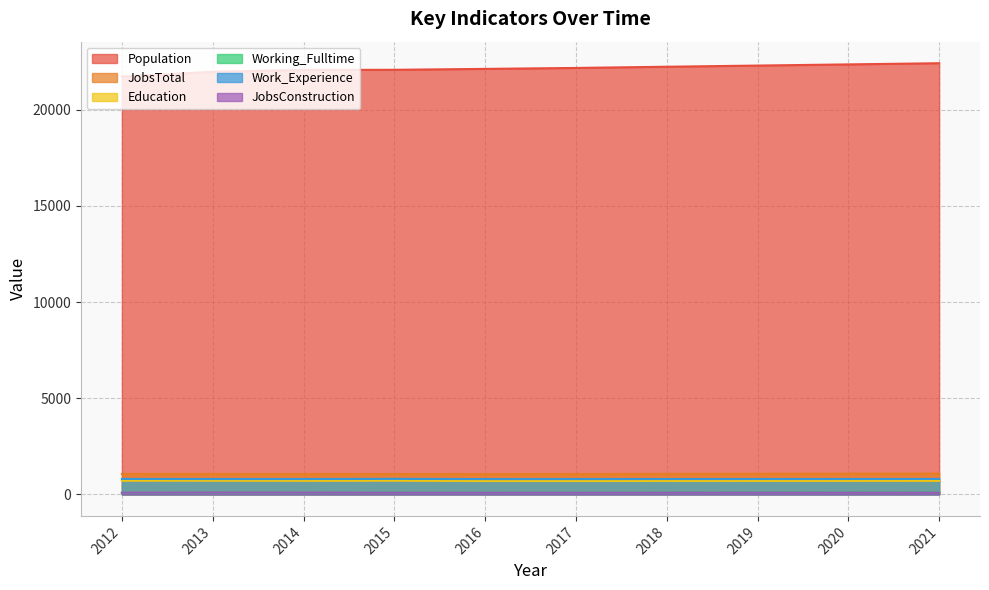

What is the value of the Population point at the 1st from the left?

21730